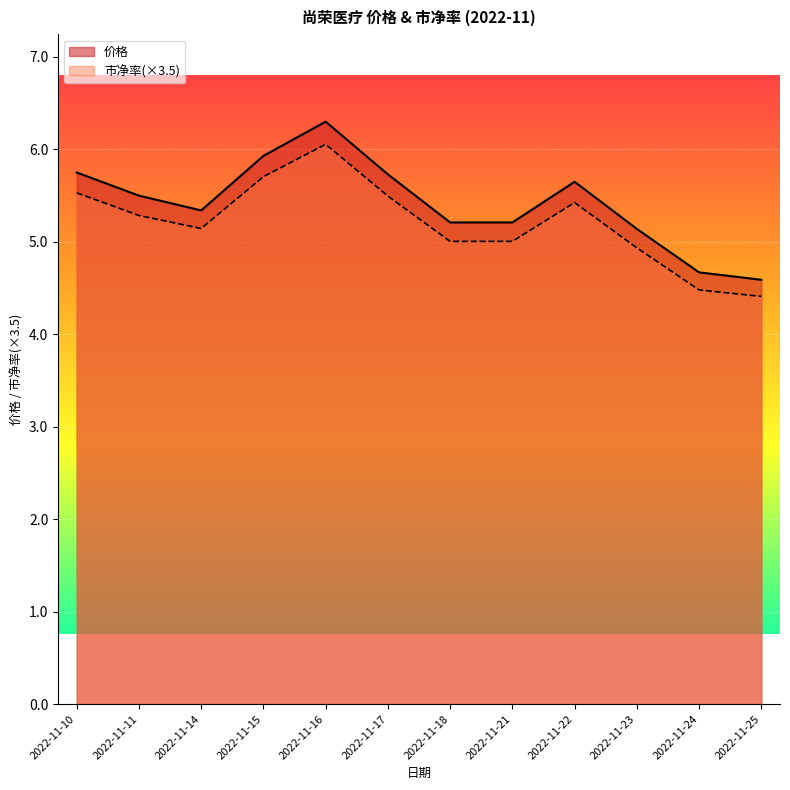

True or false: 市净率 and 价格 cross at least once.

False